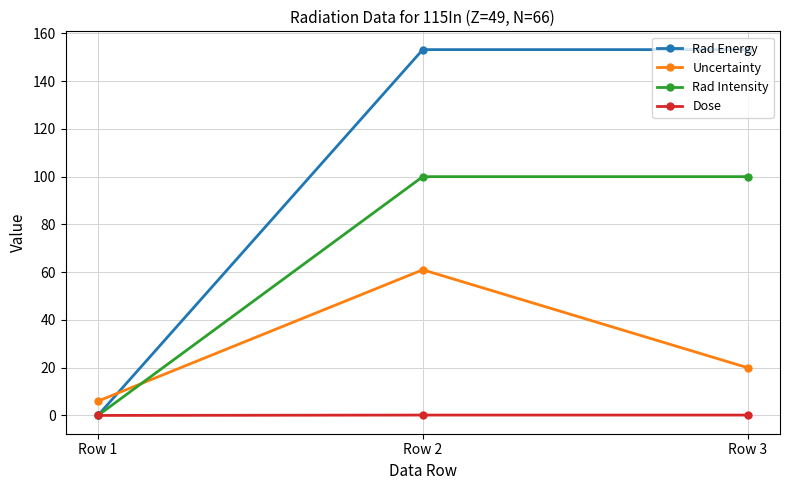

How many lines are shown in the chart?

4